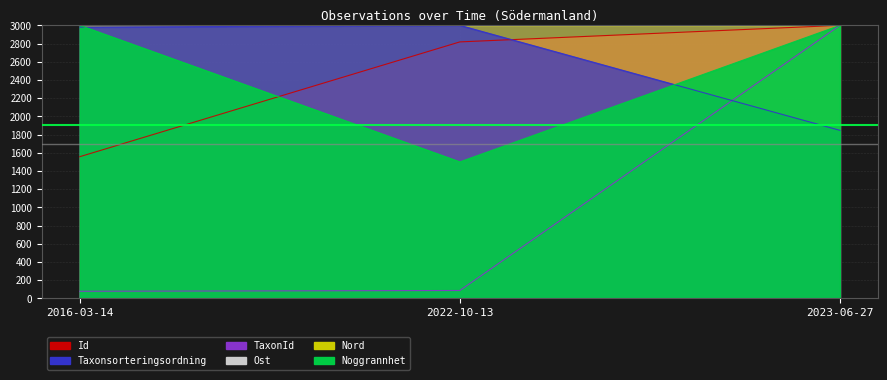

What is the approximate value of Id at 2016-03-14?

1556.9